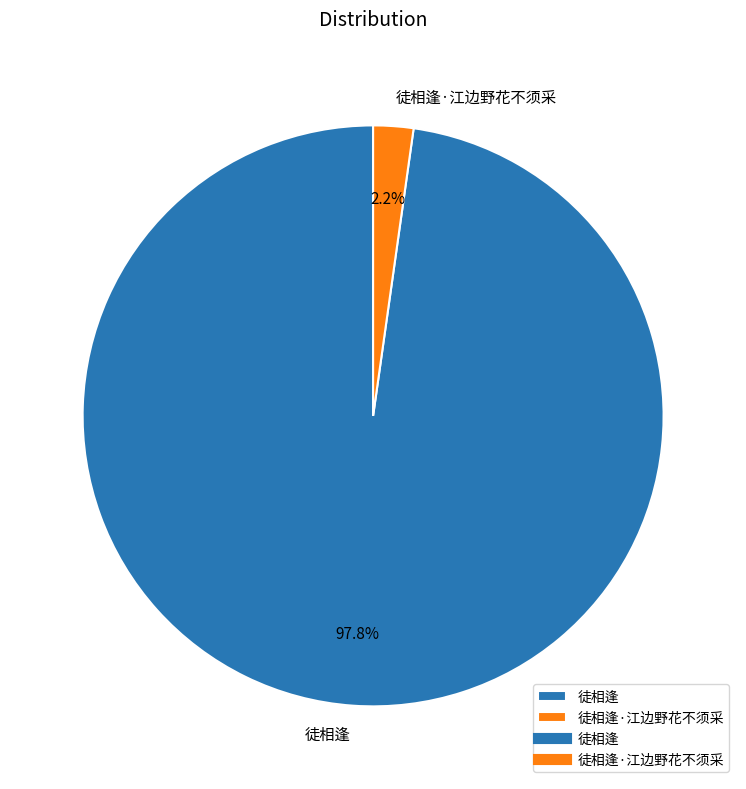

Is it true that 徒相逢·江边野花不须采 is 13% of the pie?

False